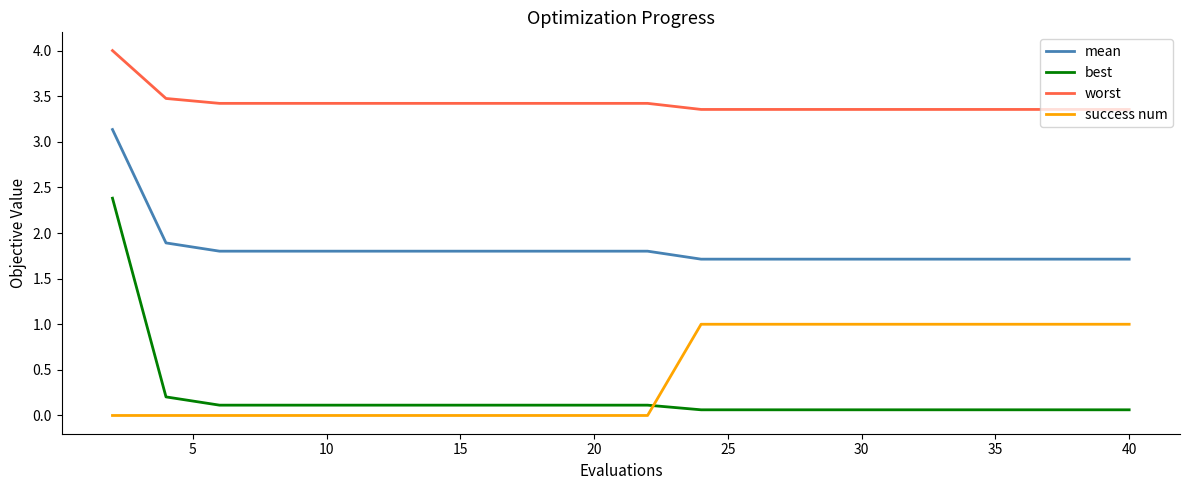

True or false: mean and worst intersect in this chart.

False